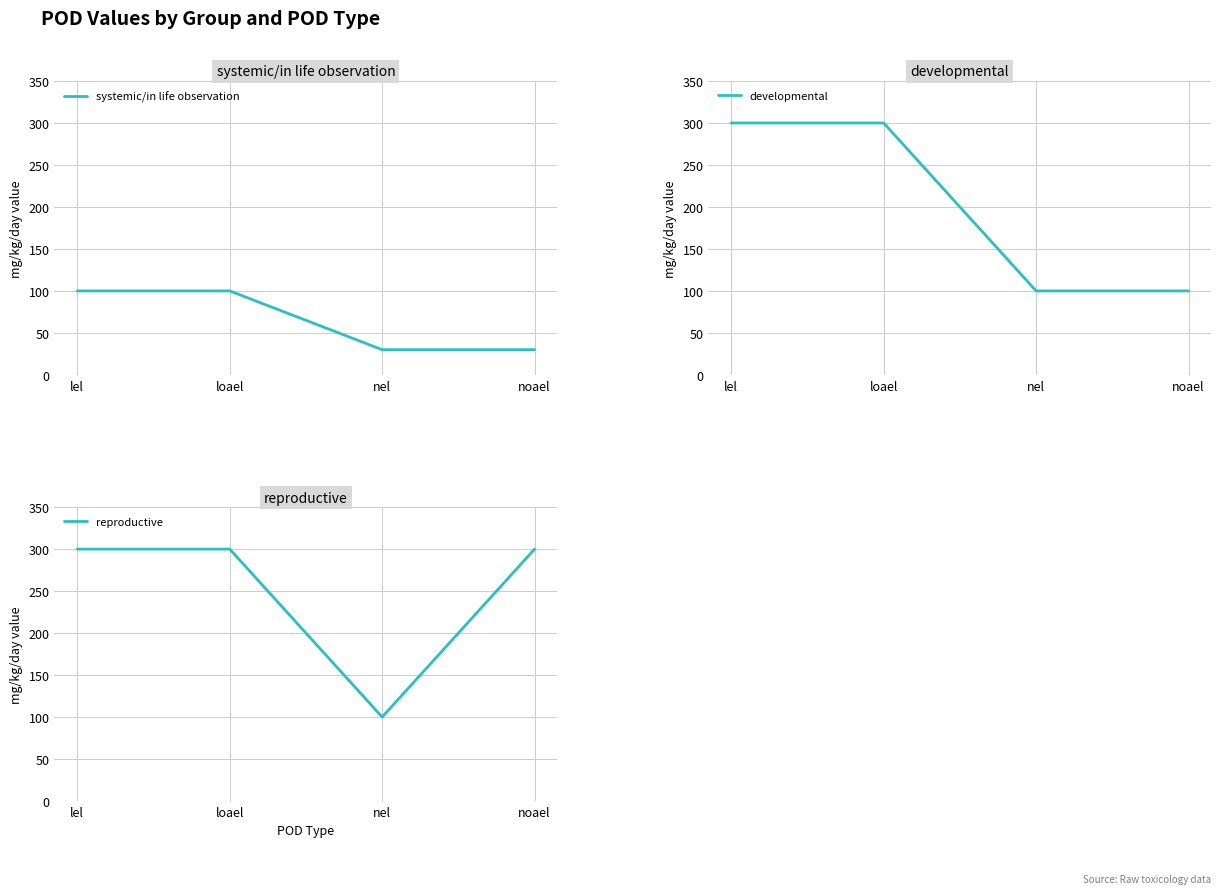

The systemic/in life observation series shows 153 at lel. True or false?

False